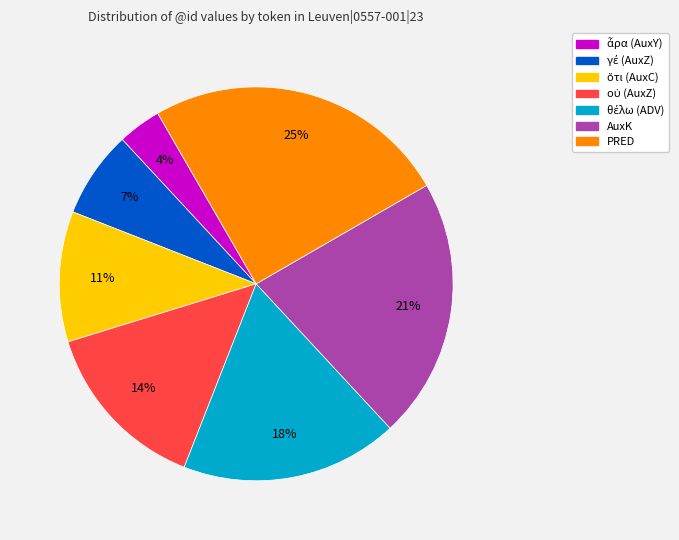

To the nearest percent, what is the difference between the AuxK and PRED slice percentages?

4%